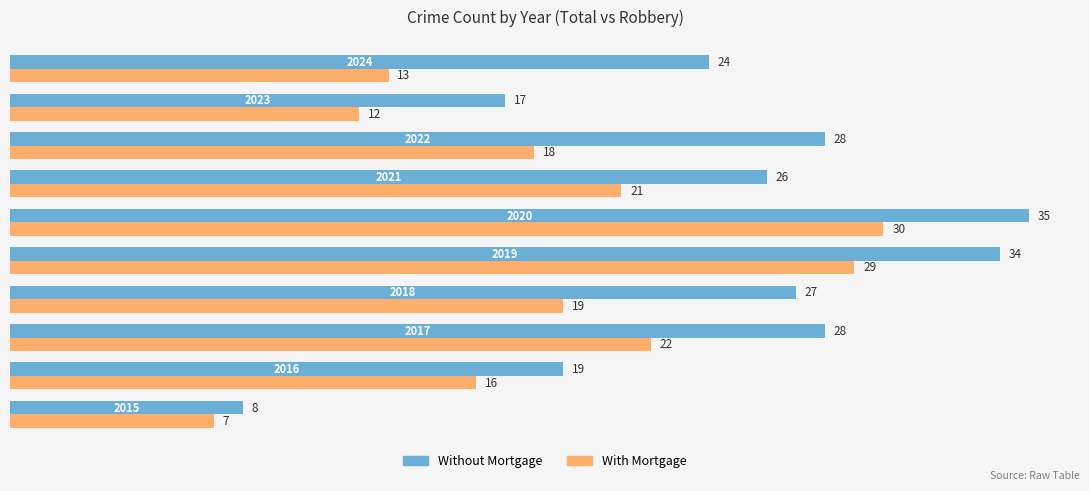

List the series in order of their overall mean, lowest first.

With Mortgage, Without Mortgage